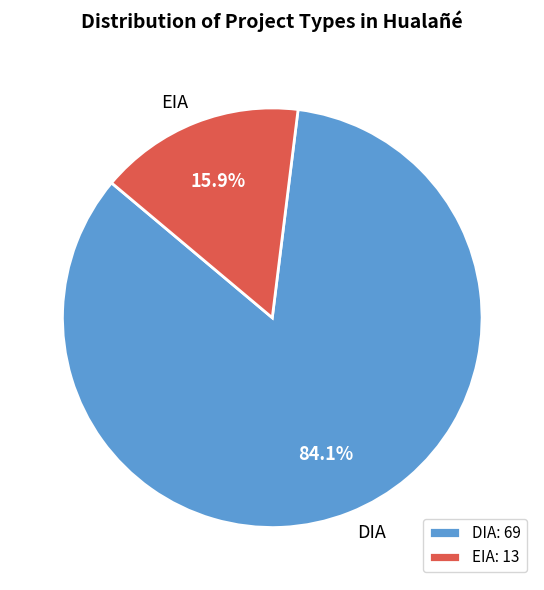

To the nearest percent, what percentage of the pie is DIA?

84%